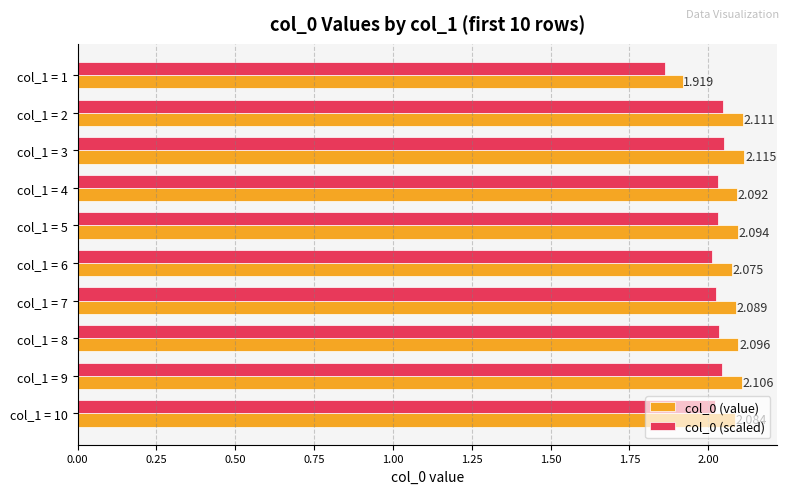

What is the minimum value shown in the chart?

1.9